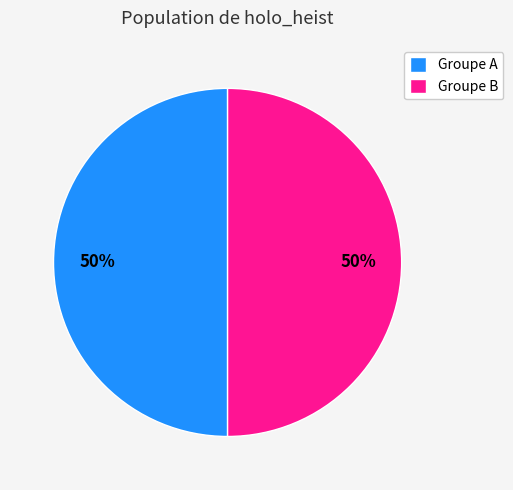

How many segments does this pie chart have?

2